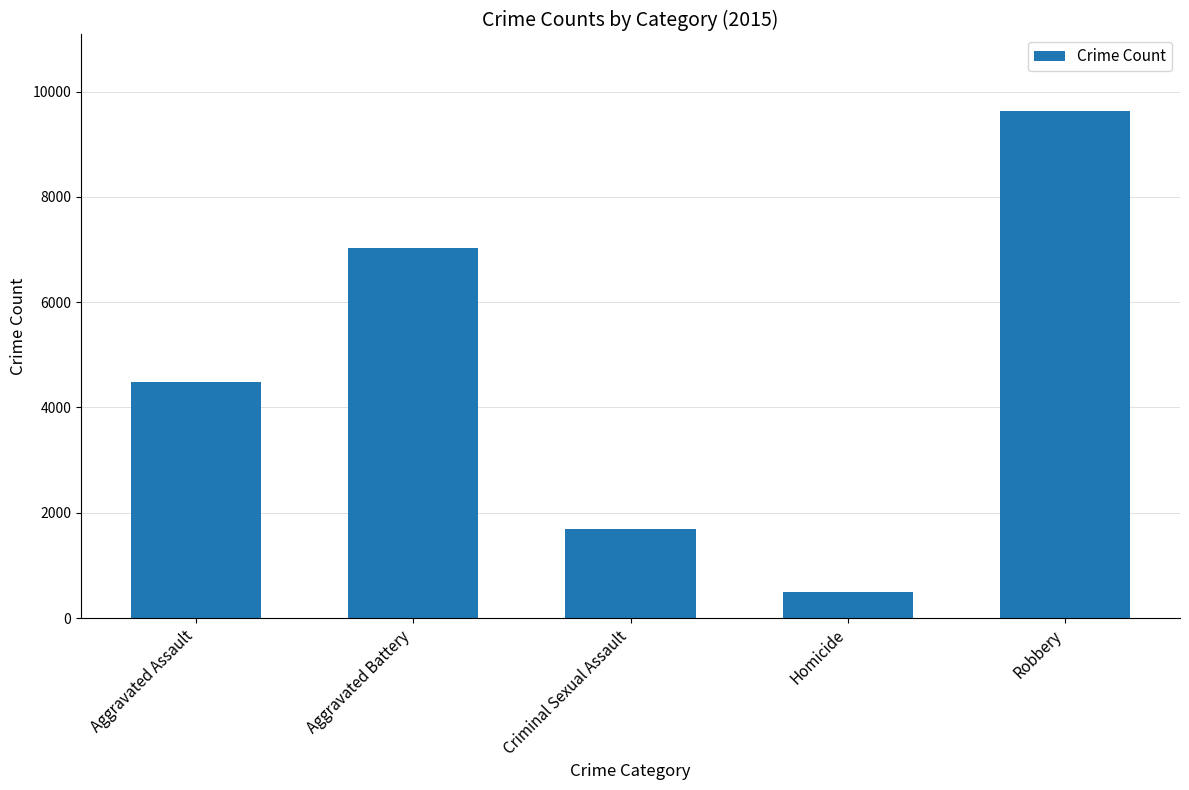

What is the sum of the values at Homicide and Criminal Sexual Assault?

2193